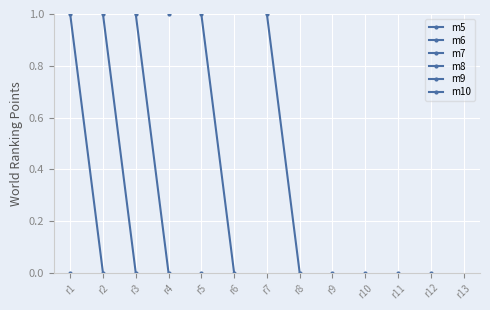

Which series changed the most between r1 and r2?

m5